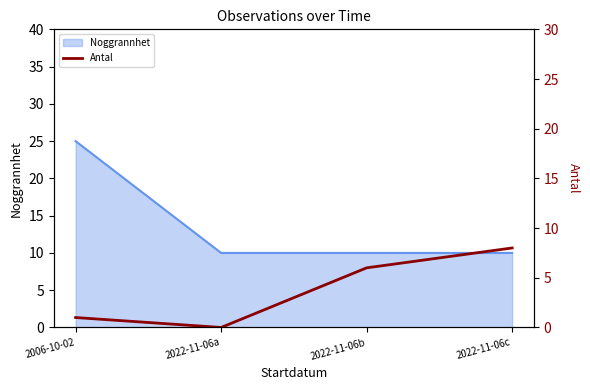

Reading left to right, extract all data points from this chart.

1	0	6	8